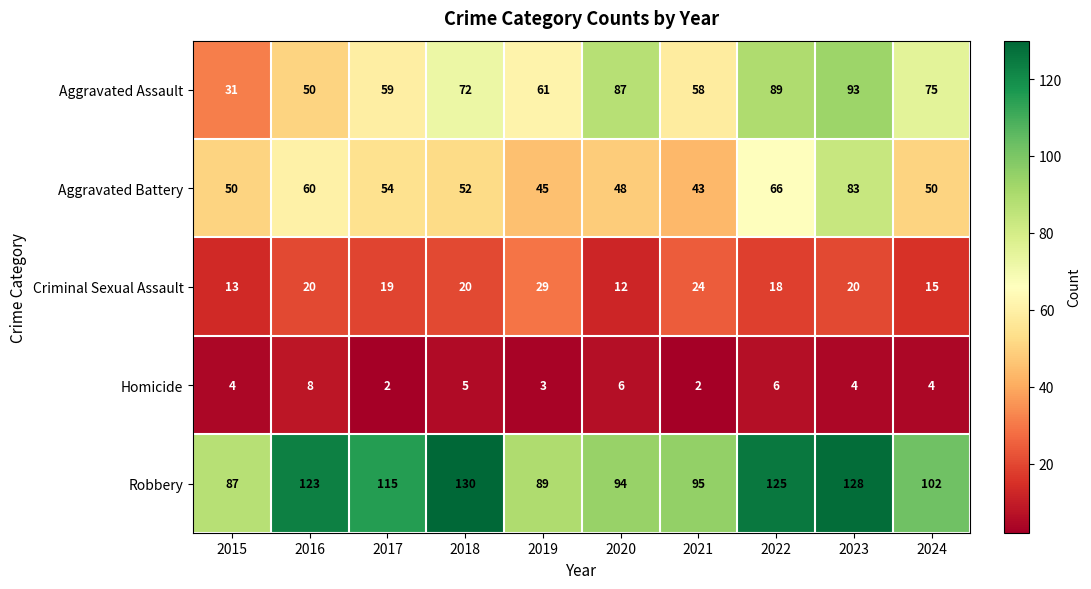

How many distinct data groups are displayed?

5